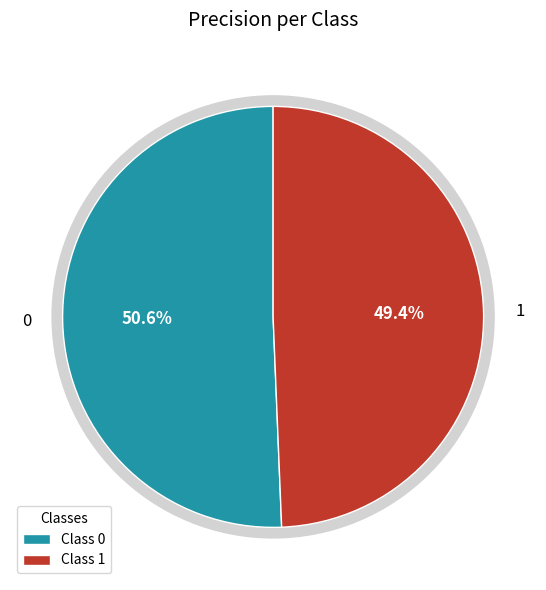

Is it true that 0 is 62% of the pie?

False